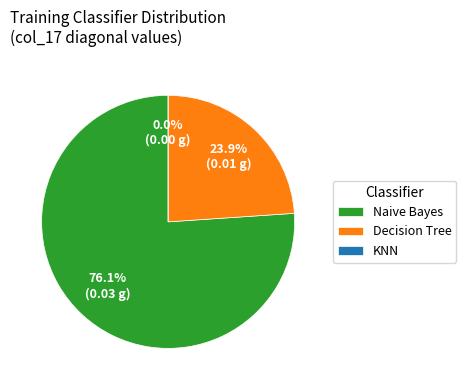

How many segments does this pie chart have?

3